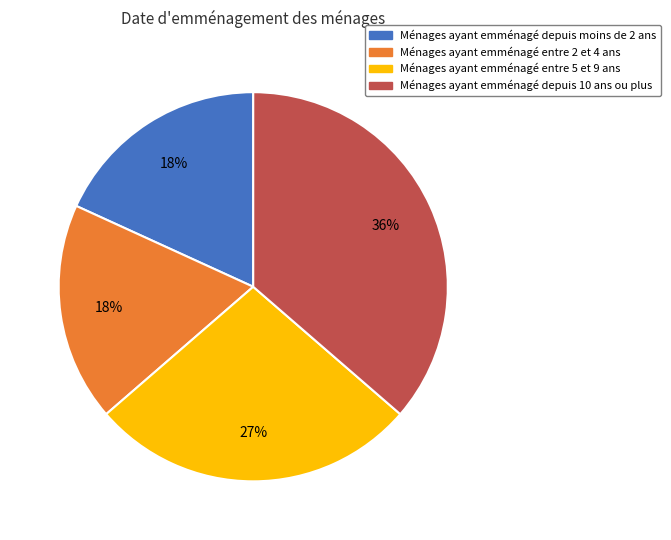

To the nearest percent, what portion does Ménages ayant emménagé depuis moins de 2 ans represent?

18%